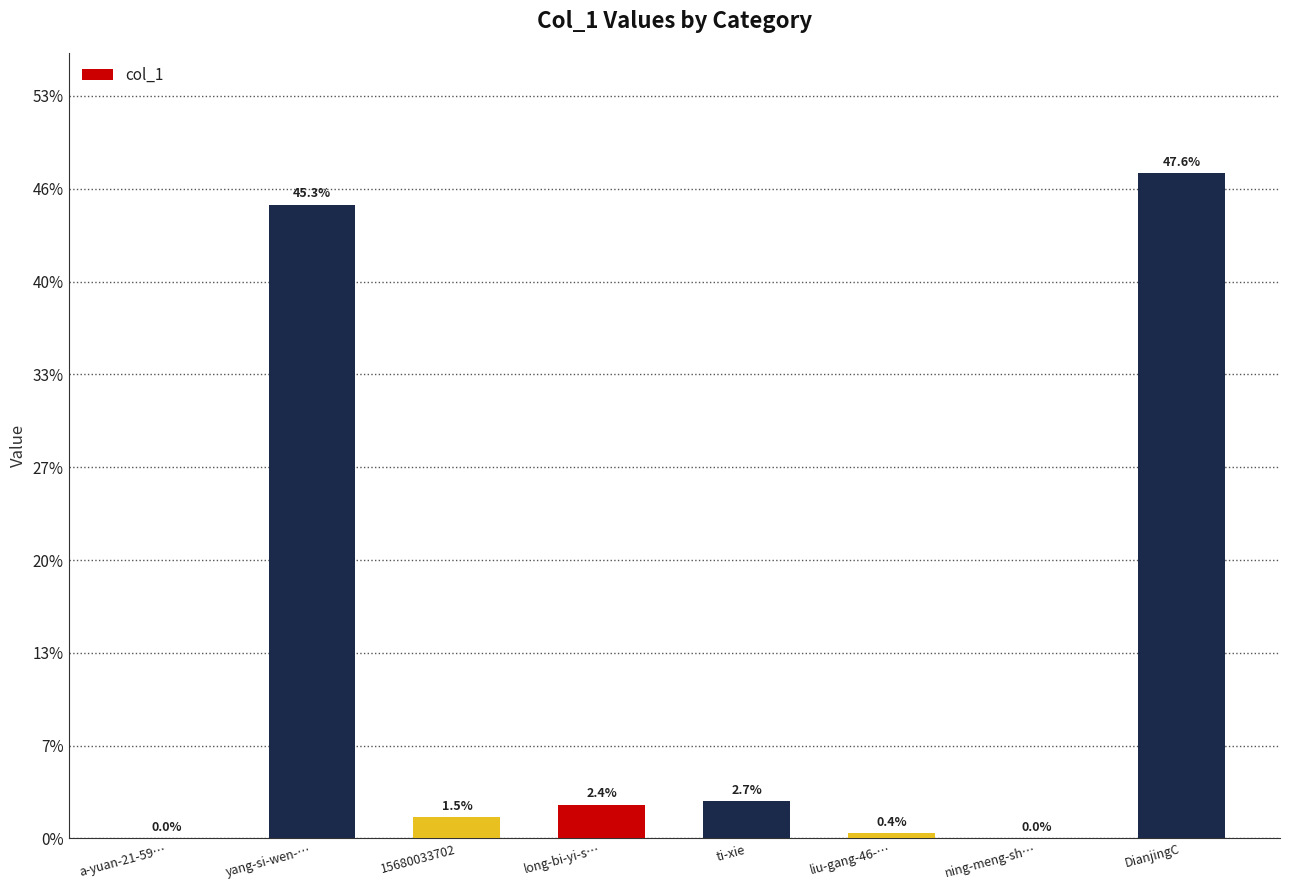

Rank the categories by value from highest to lowest.

DianjingC, yang-si-wen-…, ti-xie, long-bi-yi-s…, 15680033702, liu-gang-46-…, ning-meng-sh…, a-yuan-21-59…